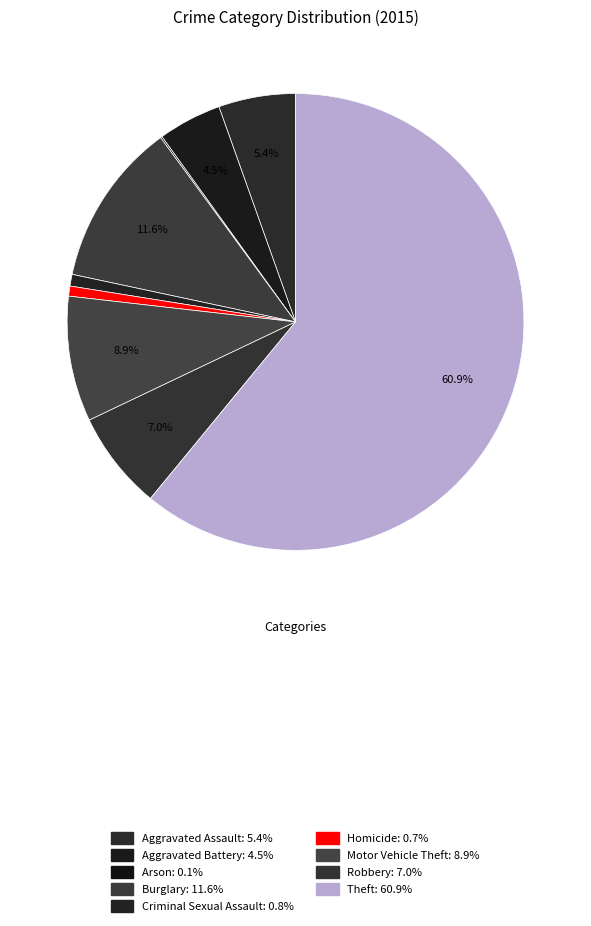

Between Aggravated Battery and Robbery, which is larger?

Robbery